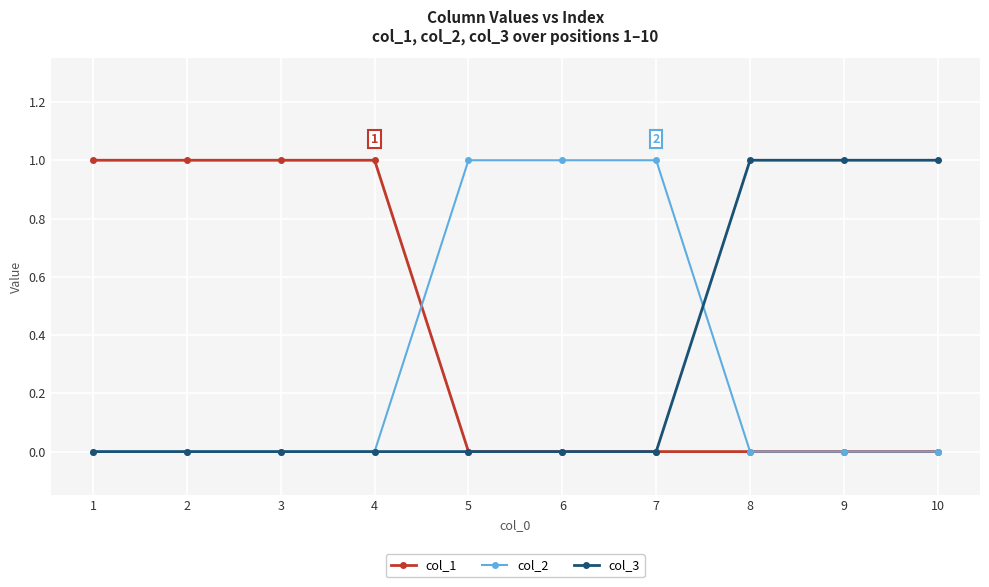

What is the sum of all col_3 values?

3